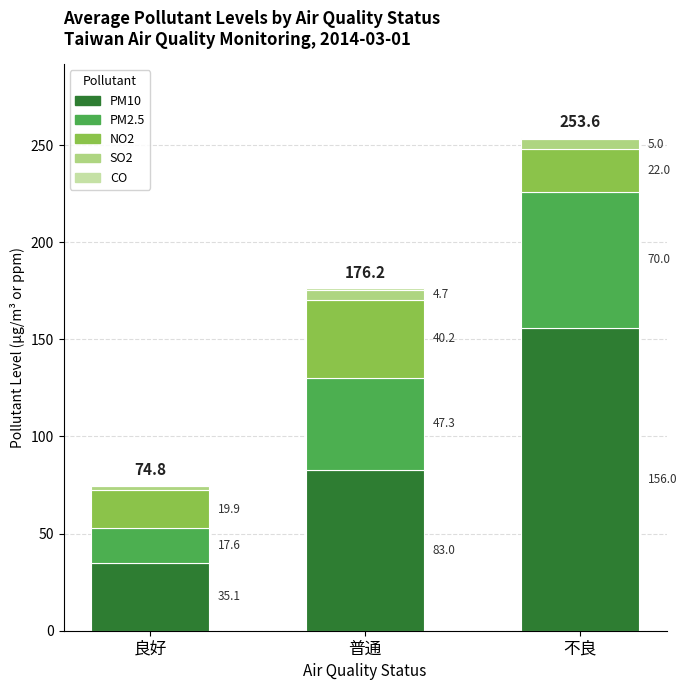

Are the bars grouped side by side (vs. stacked)?

No